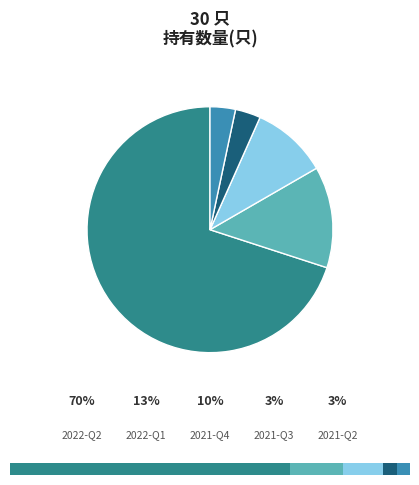

Does 2022-Q2 account for over 50% of the chart?

Yes